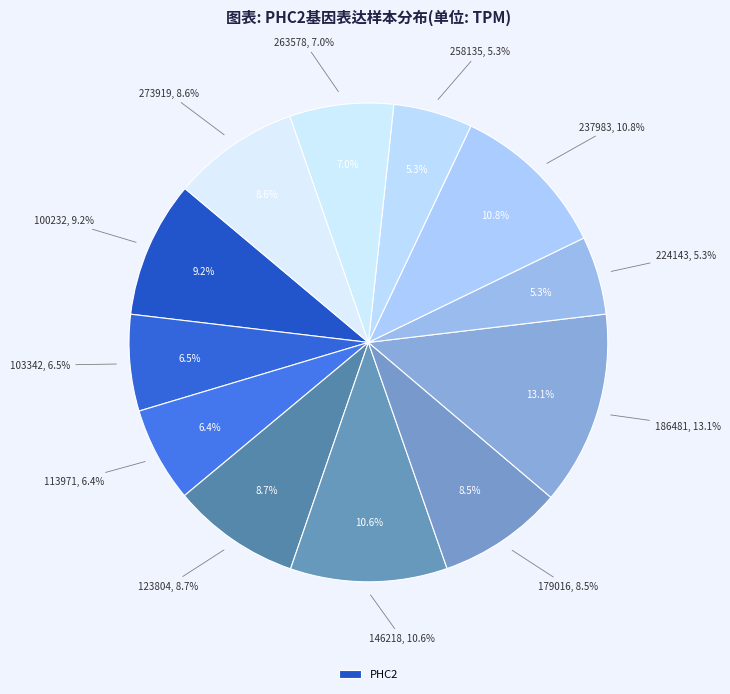

How much of the chart is everything except 273919?

91.4%